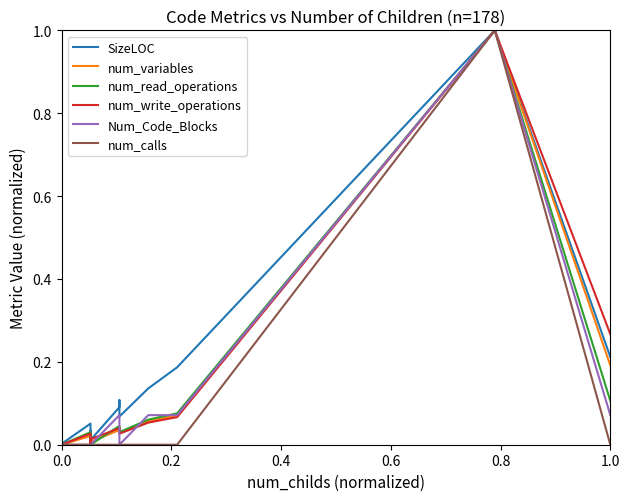

How many intersections are there between num_read_operations and Num_Code_Blocks?

3